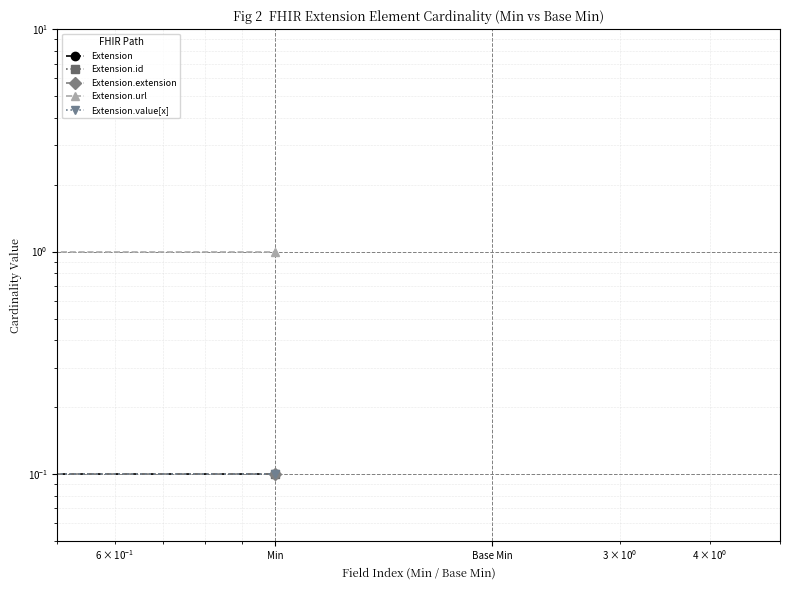

What is the sum of the Extension.extension values at Base Min and Min?

0.2